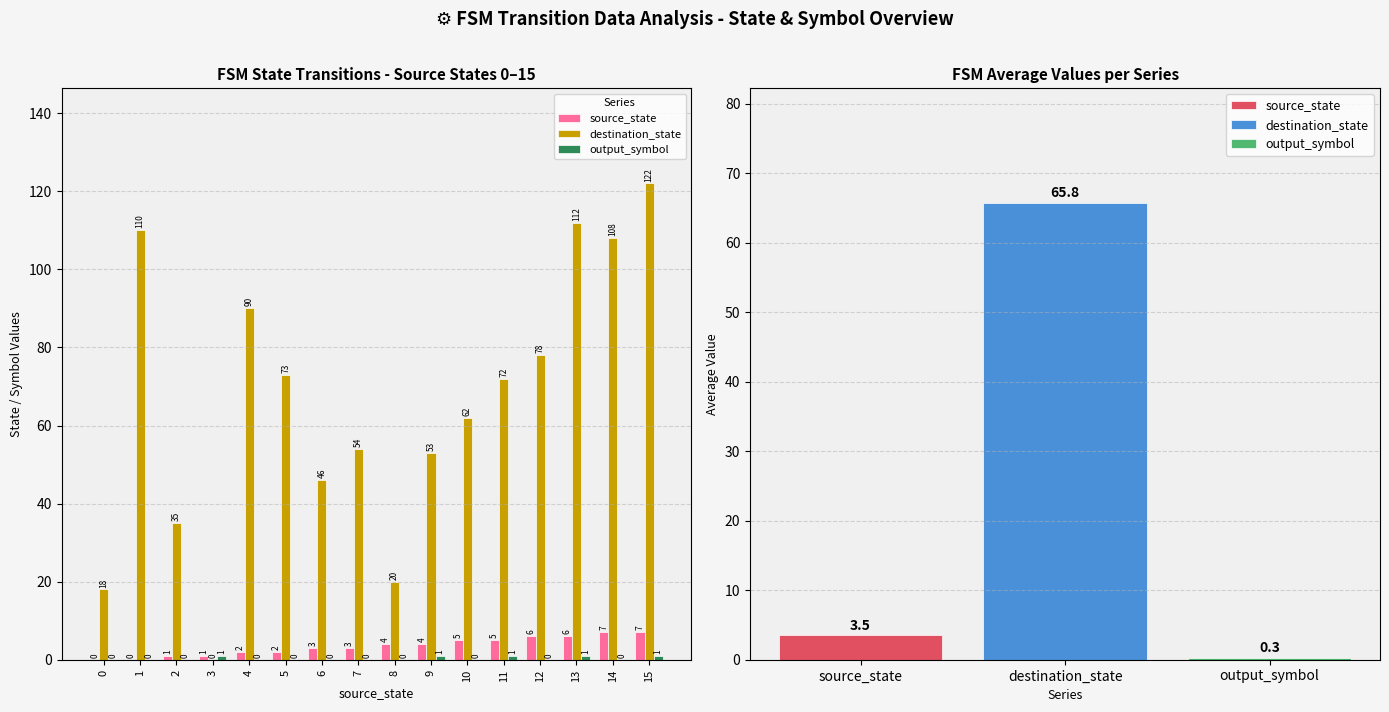

What is the greatest value displayed?

122